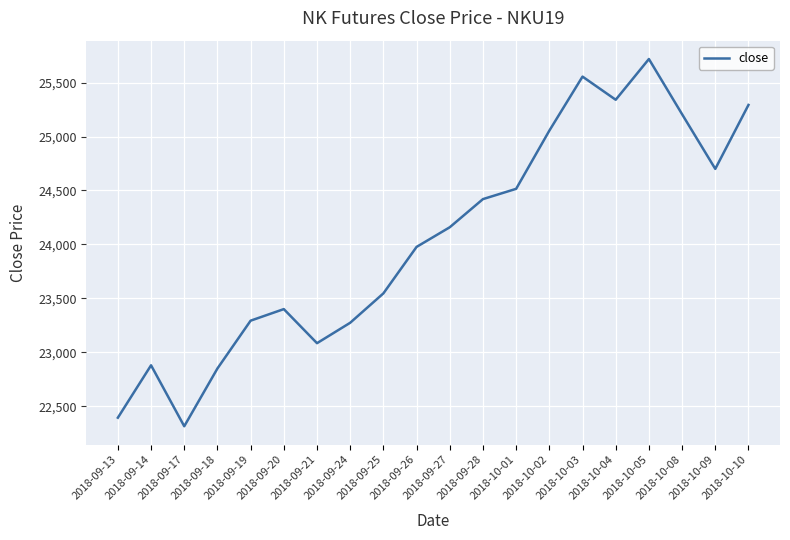

Approximately how many times larger is the value at 2018-09-19 compared to 2018-09-18?

1.0